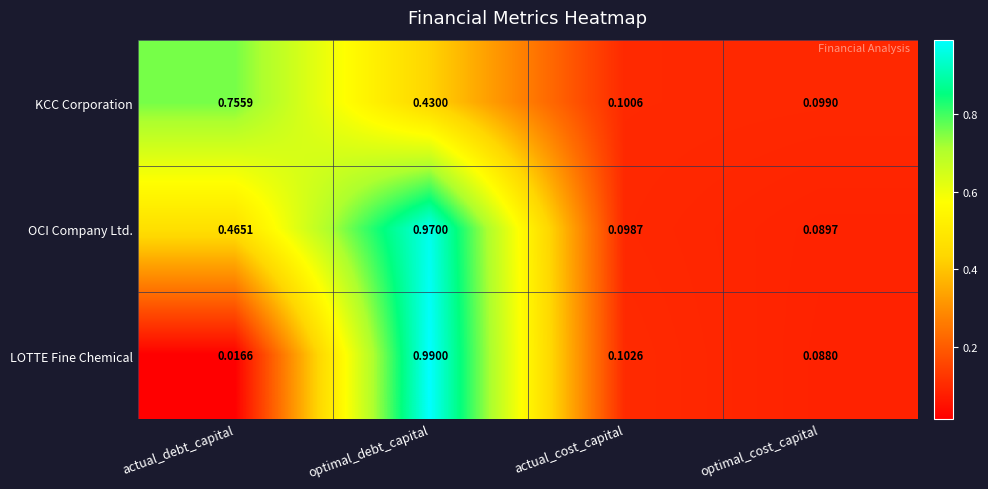

Rank the series by their average value, from lowest to highest.

LOTTE Fine Chemical, KCC Corporation, OCI Company Ltd.